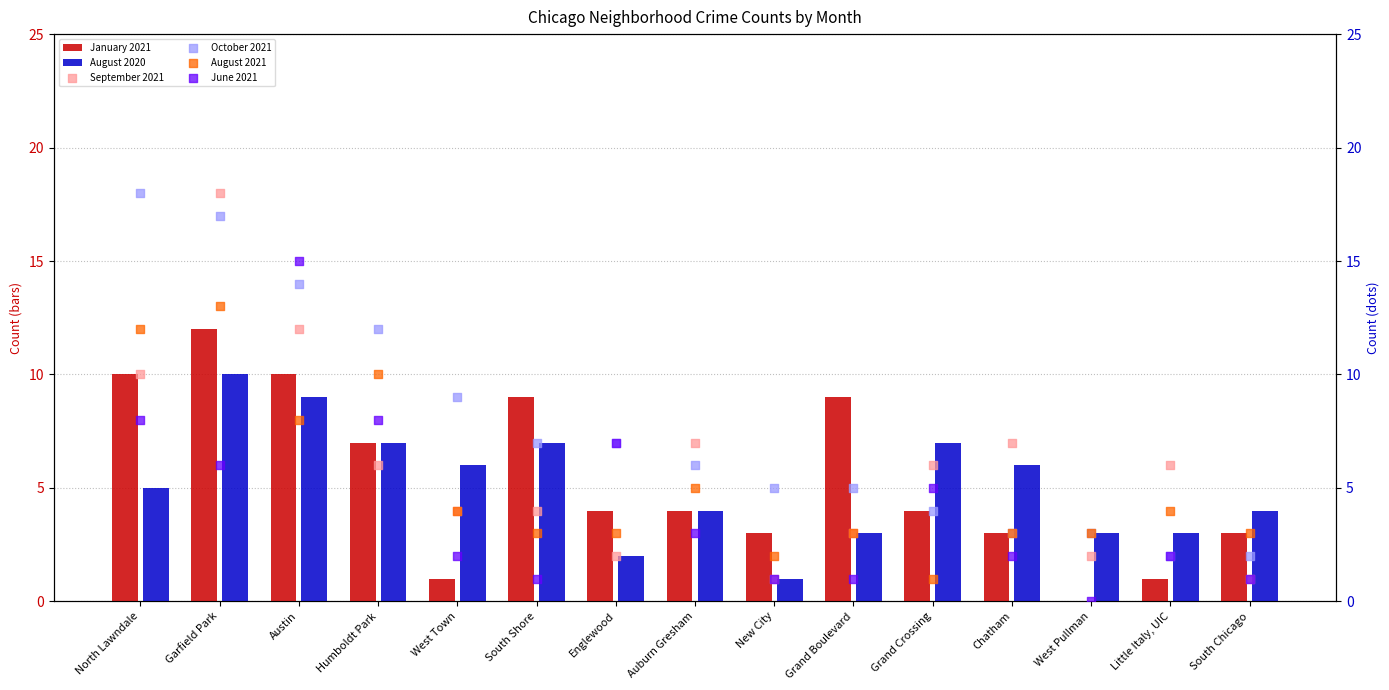

At how many categories does at least one series exceed 16?

2